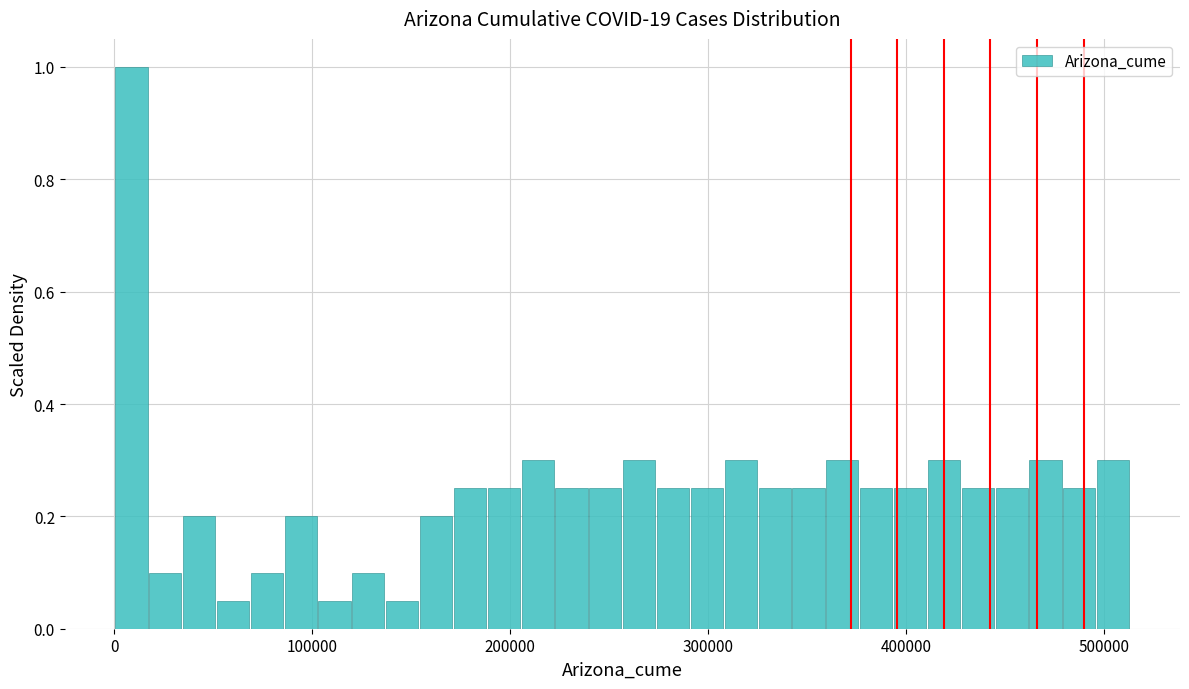

Around what value on the x-axis is the tallest bar? Give the approximate position of its centre, as read against the axis.

10000